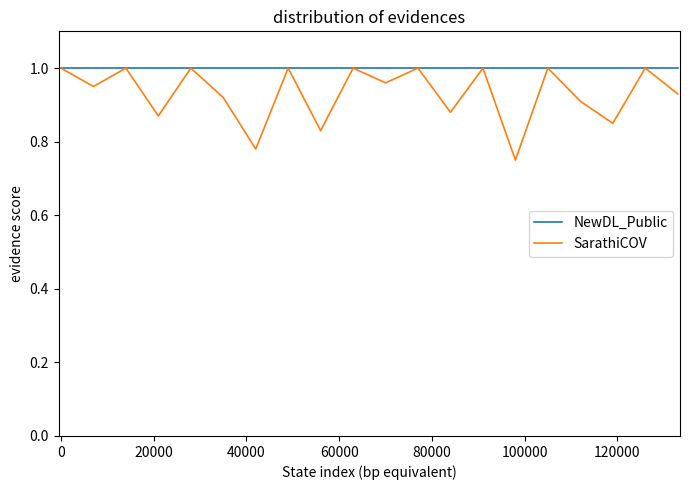

List the series in order of their overall mean, highest first.

NewDL_Public, SarathiCOV